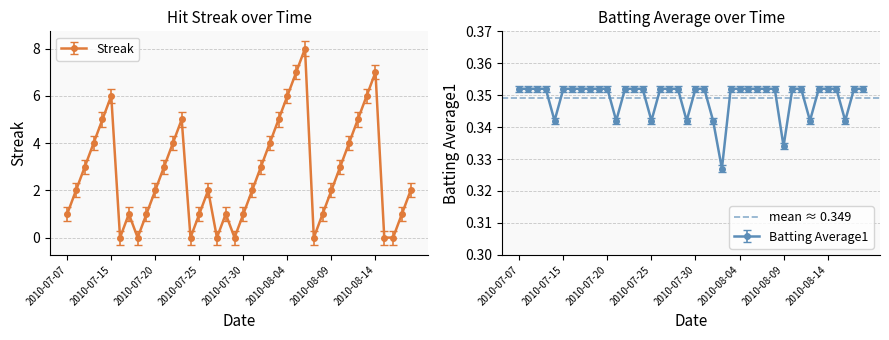

Which series changed the most between 2010-07-31 and 2010-08-10?

Streak